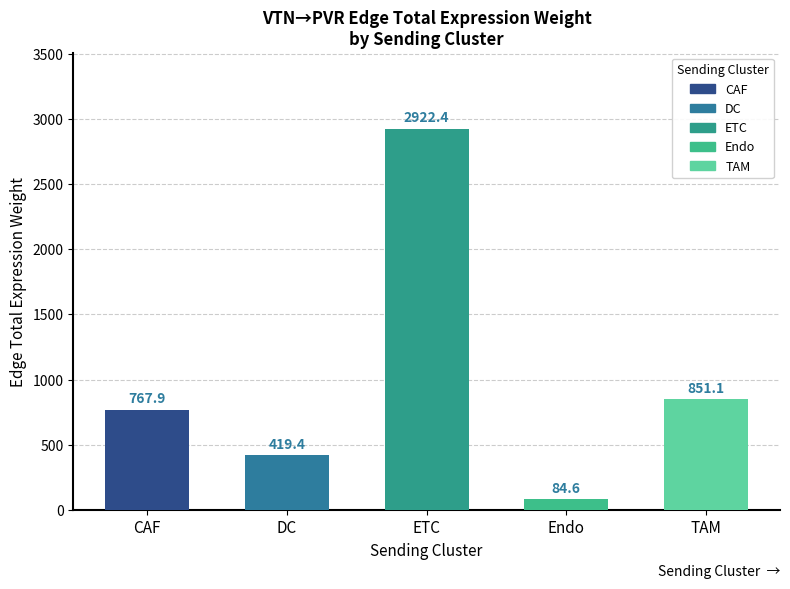

The value at TAM is 851.1. True or false?

True